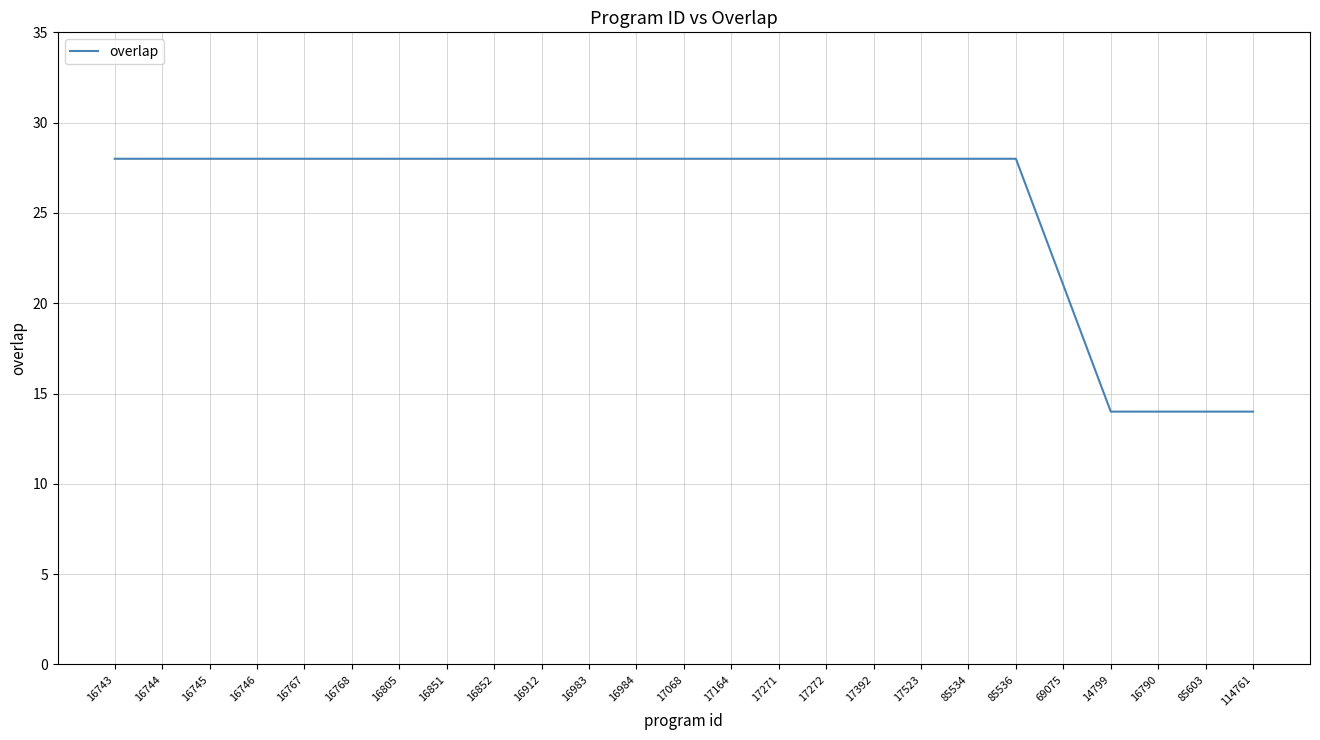

Reading left to right, transcribe all the data shown in this chart.

16743=28	16744=28	16745=28	16746=28	16767=28	16768=28	16805=28	16851=28	16852=28	16912=28	16983=28	16984=28	17068=28	17164=28	17271=28	17272=28	17392=28	17523=28	85534=28	85536=28	69075=21	14799=14	16790=14	85603=14	114761=14